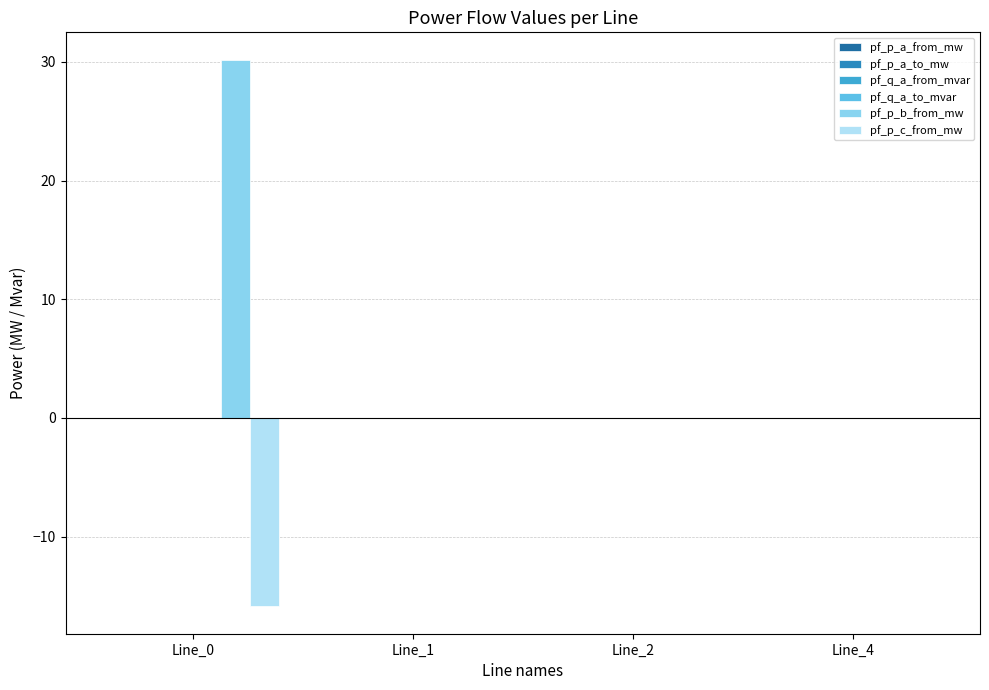

How many series are shown in this chart?

6